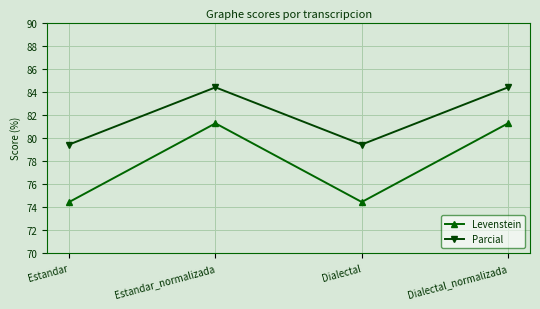

True or false: Levenstein and Parcial cross at least once.

False